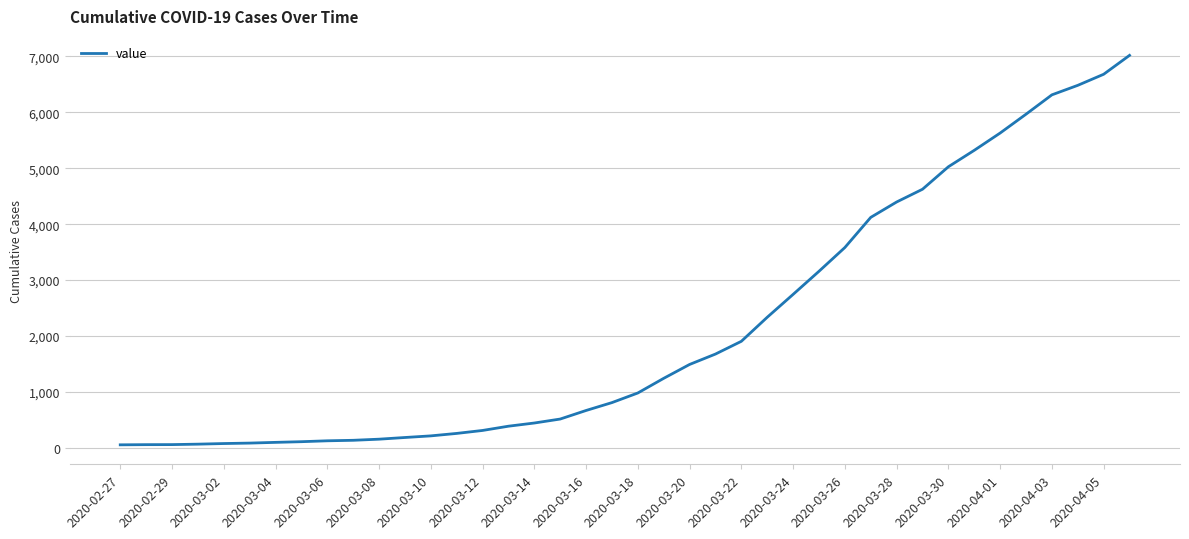

What is the difference between the maximum and minimum values?

6964